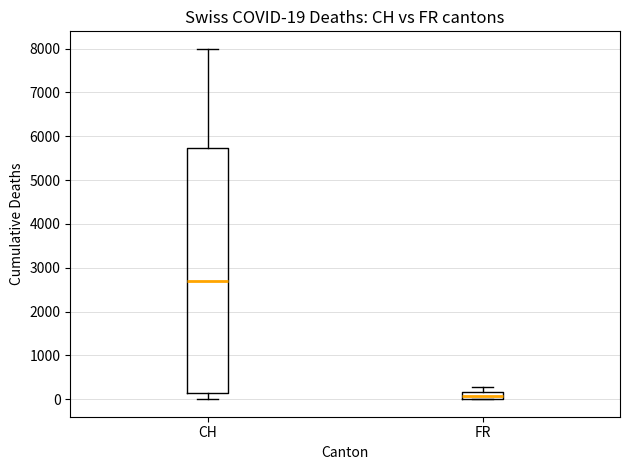

Which box's median line is the lowest?

FR